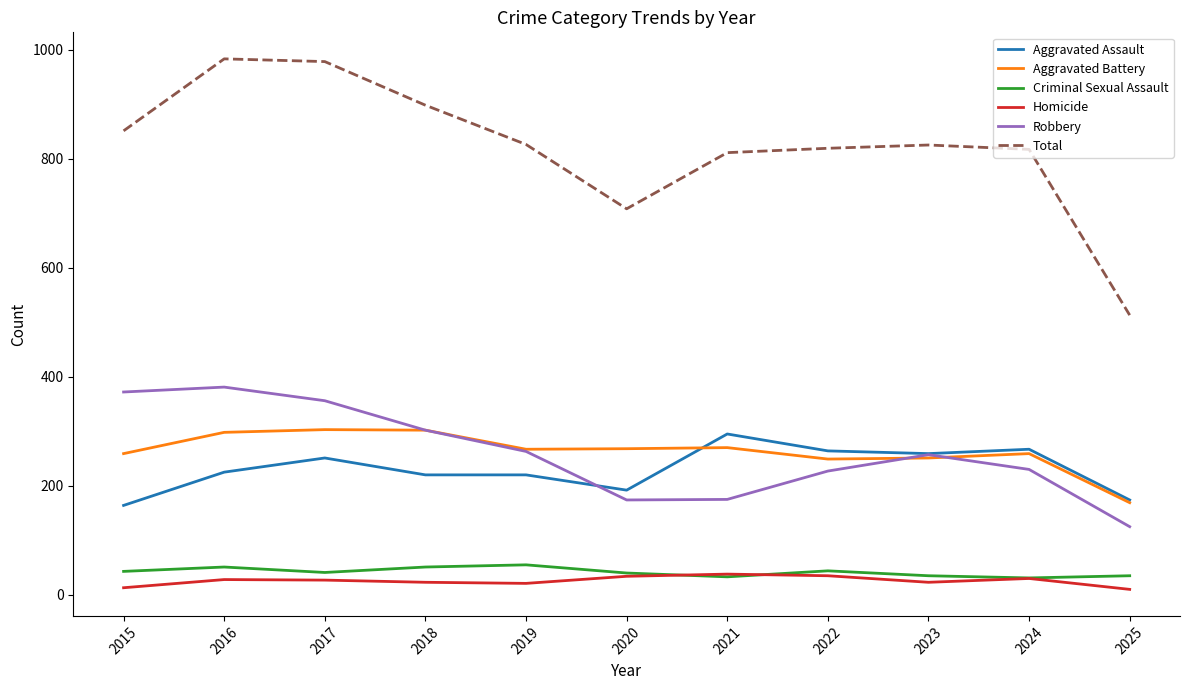

Is it true that Aggravated Battery equals 251 at 2023?

True